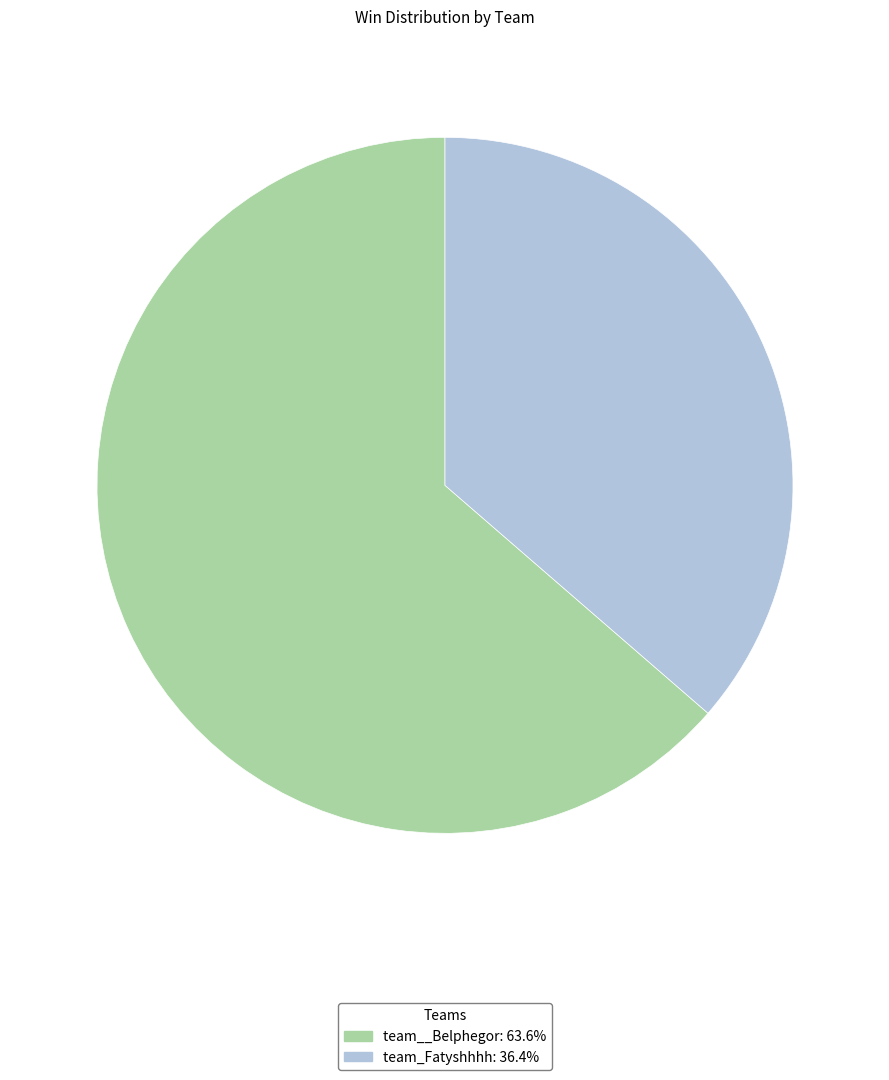

The team__Belphegor slice represents 64% of the pie. True or false?

True